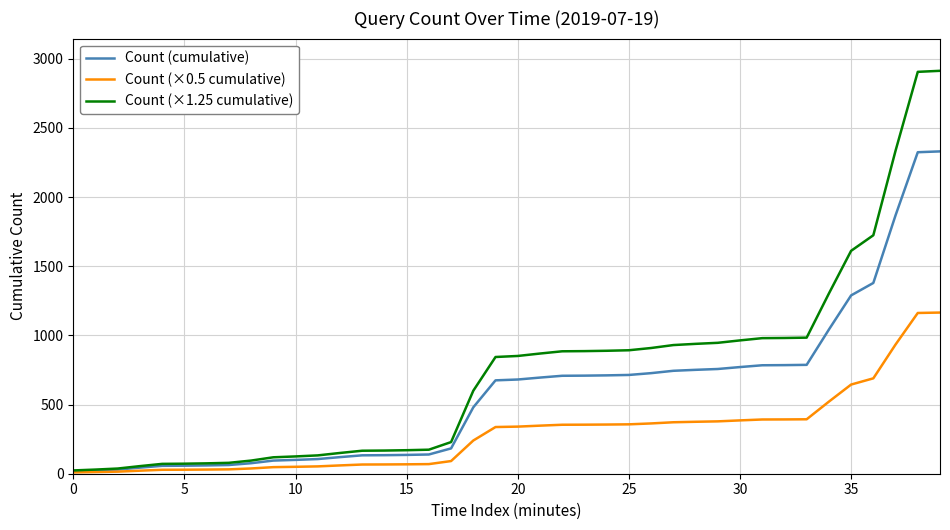

Rank the series by their maximum value, from highest to lowest.

Count (×1.25 cumulative), Count (cumulative), Count (×0.5 cumulative)